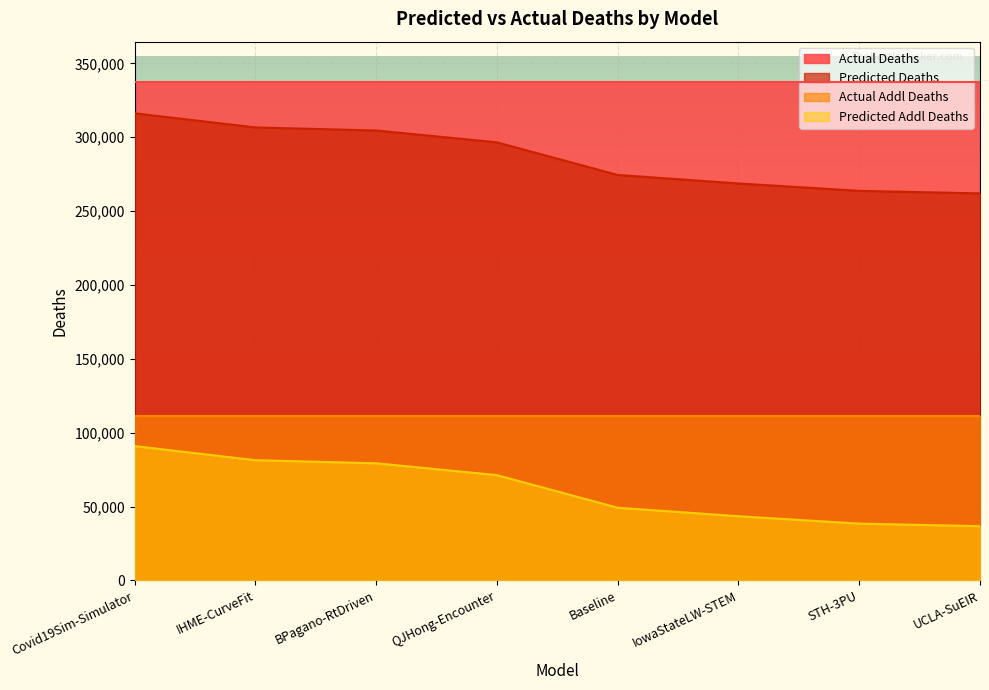

What is the maximum value for predicted_addl_deaths?

90935.2